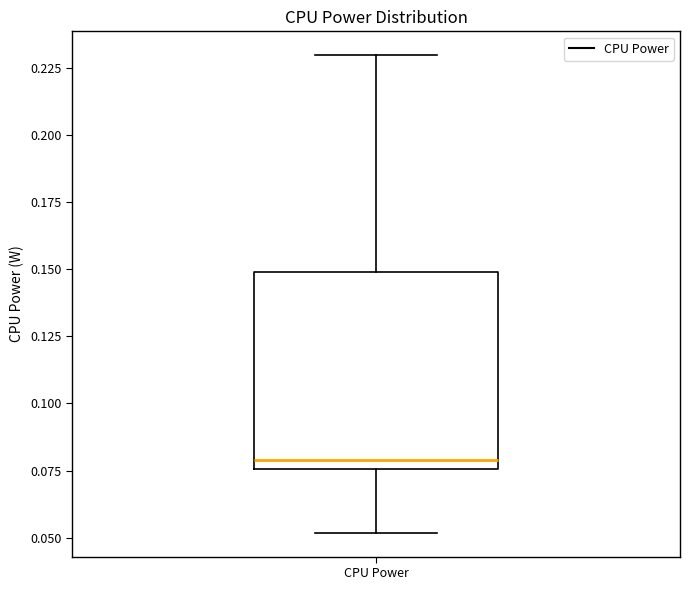

Where does the upper whisker of the box for CPU Power end on the y-axis? The values are not printed on the chart, so give them approximately, as read against the axis.

0.230